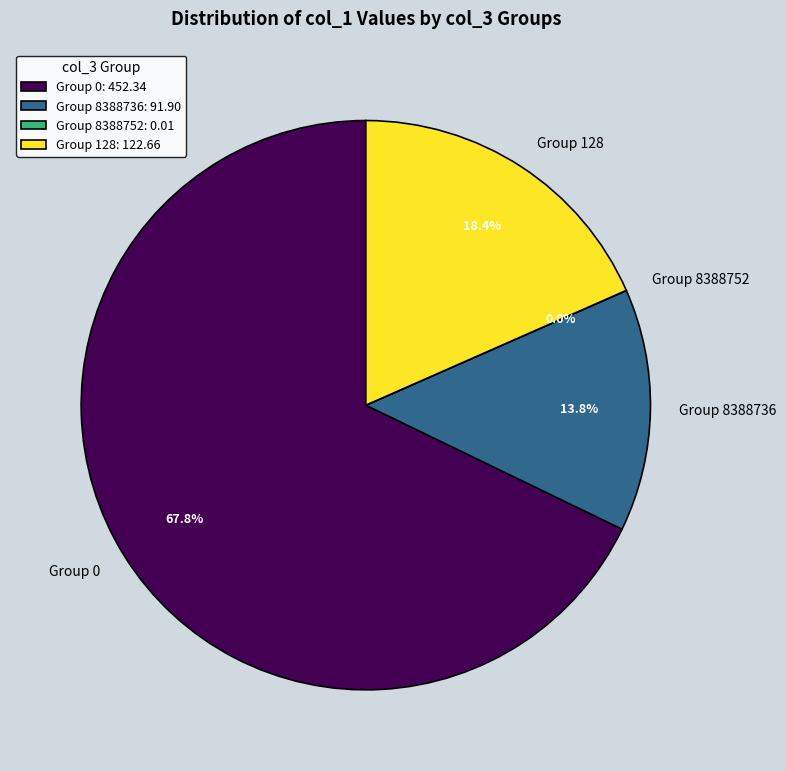

Does Group 128 account for over 50% of the chart?

No